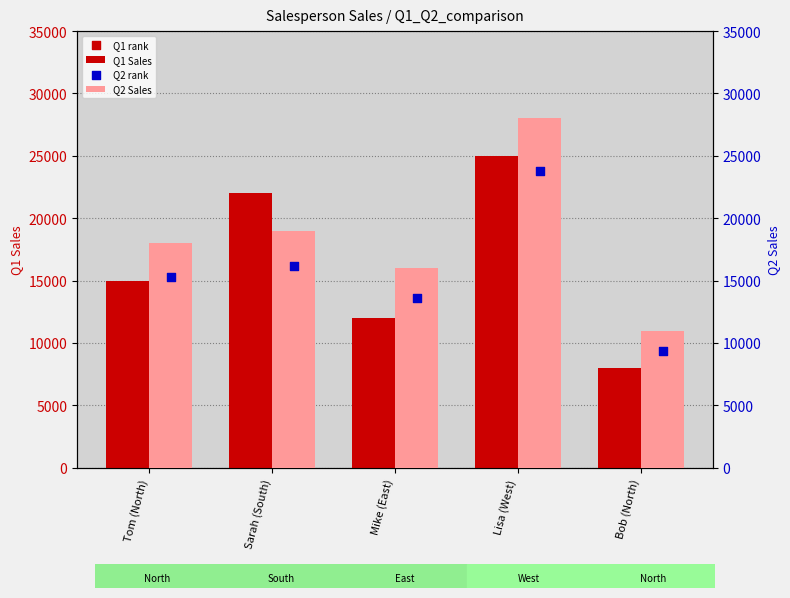

At how many categories does at least one series exceed 25402?

1